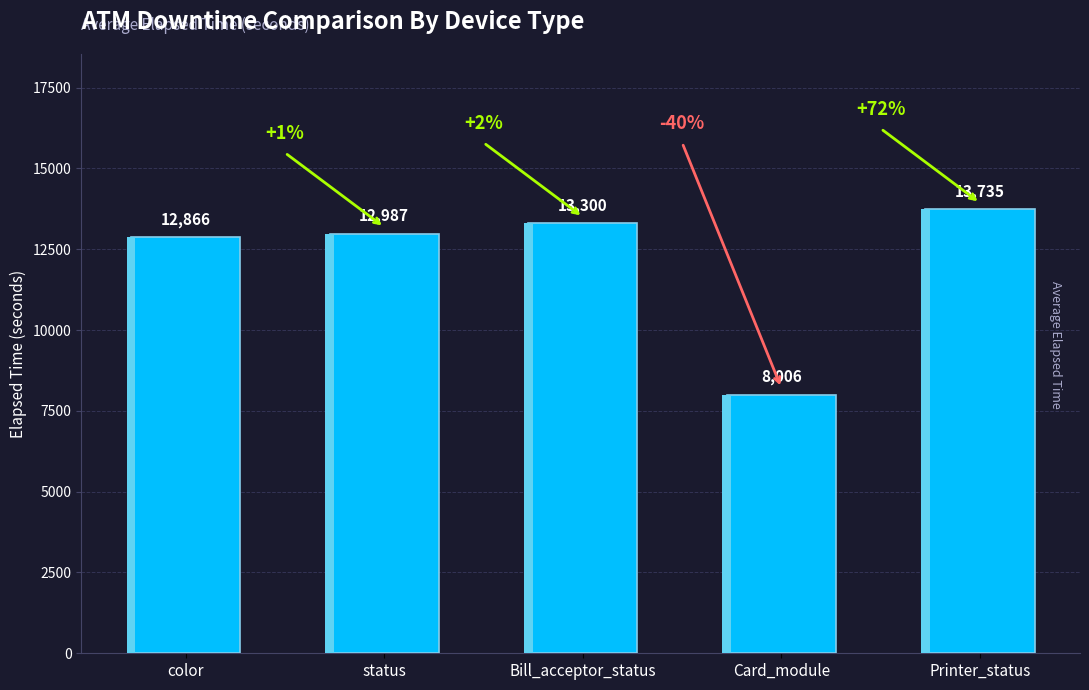

What is the smallest value displayed?

8006